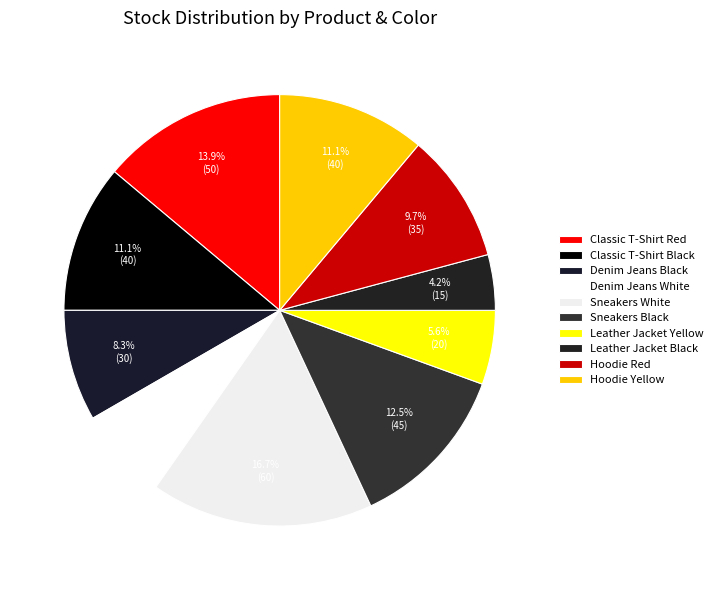

To the nearest percent, what is the difference between the largest and smallest slice percentages?

12%